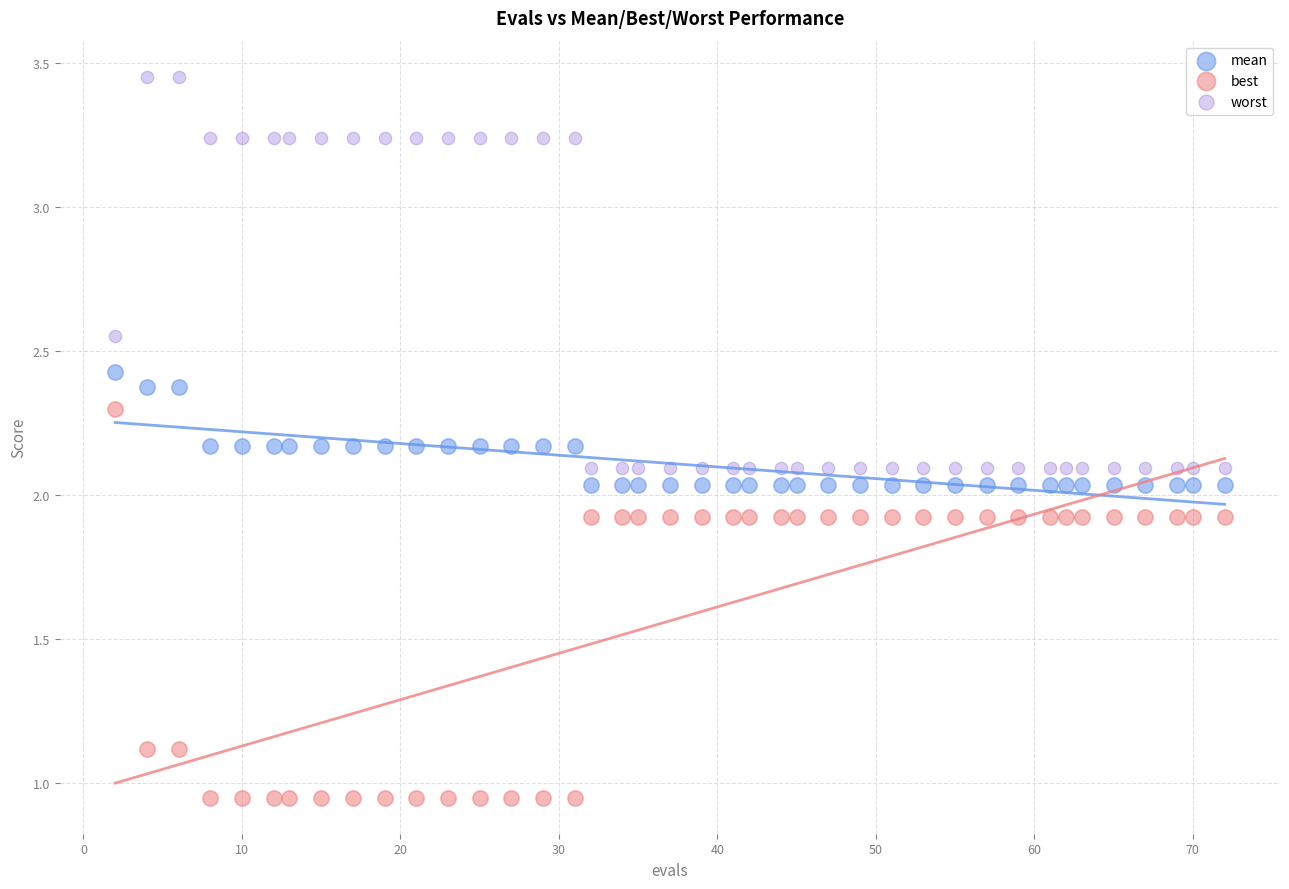

Which series reaches the maximum Y coordinate?

worst